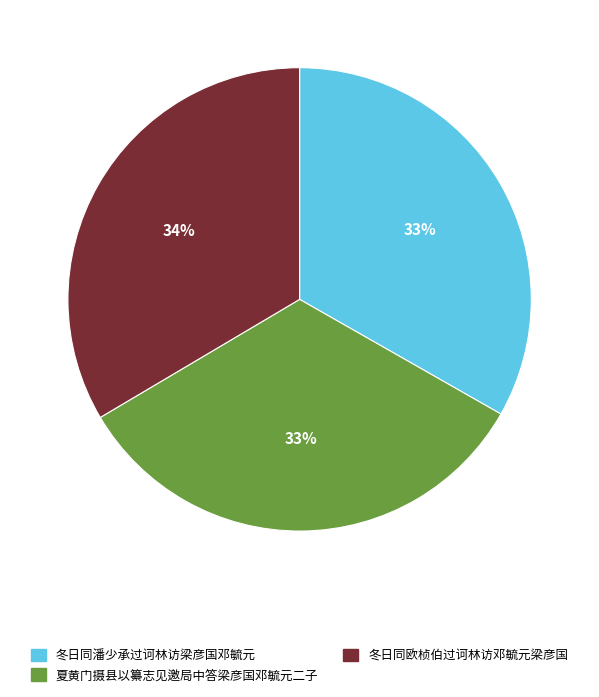

Do 冬日同欧桢伯过诃林访邓毓元梁彦国 and 冬日同潘少承过诃林访梁彦国邓毓元 together represent more than half of the pie?

Yes